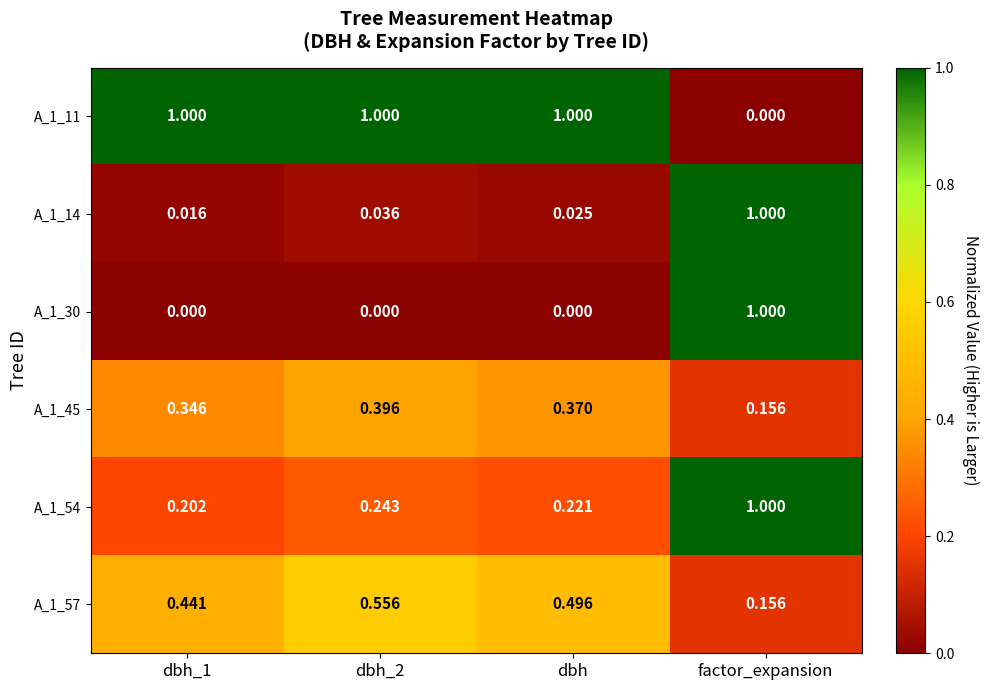

Is the value of A_1_14 at dbh_1 greater than the value of A_1_11 at dbh_1?

No